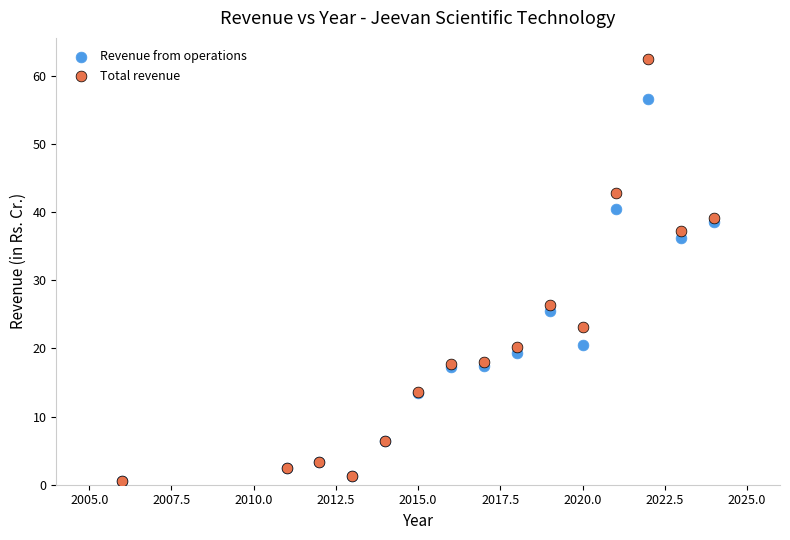

In the Revenue from operations series, what Y value is closest to 28?

25.4